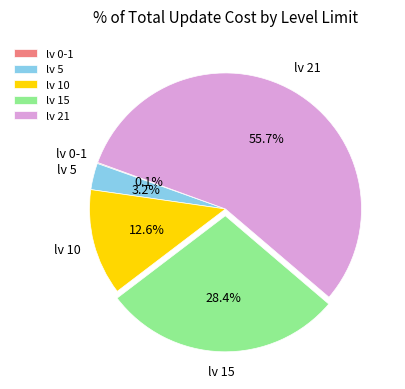

Which has a higher value, lv 21 or lv 5?

lv 21